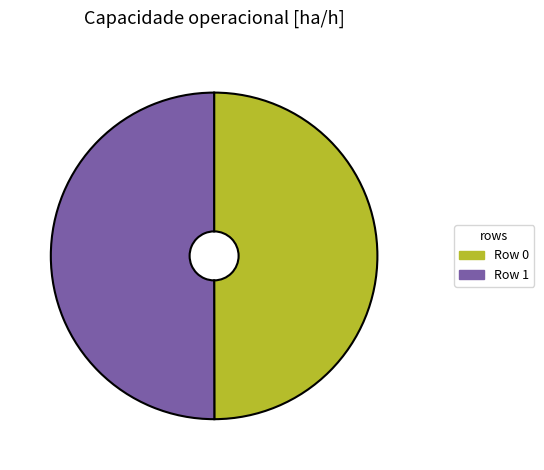

Approximately how many times larger is the value at Row 1 compared to Row 0?

1.0